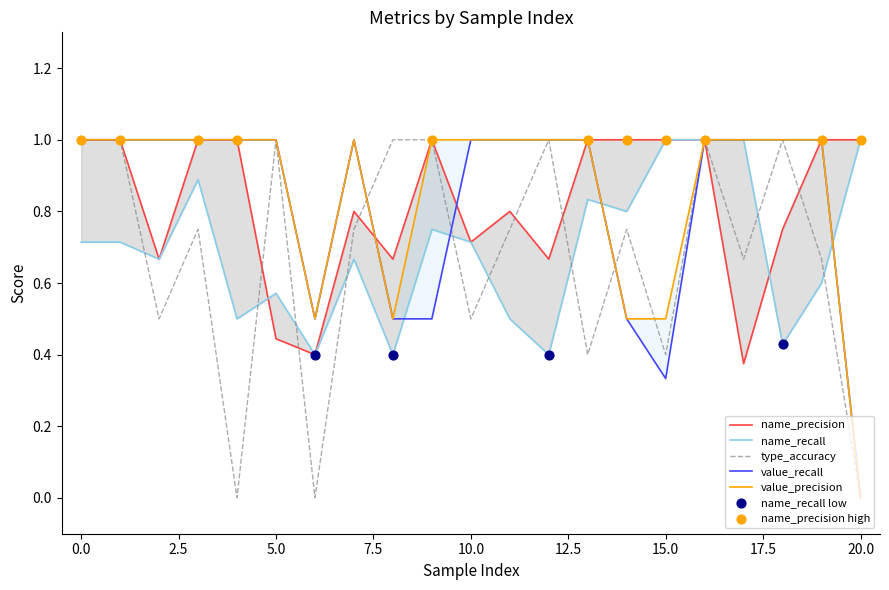

At which category is the sum across all series the highest?

16